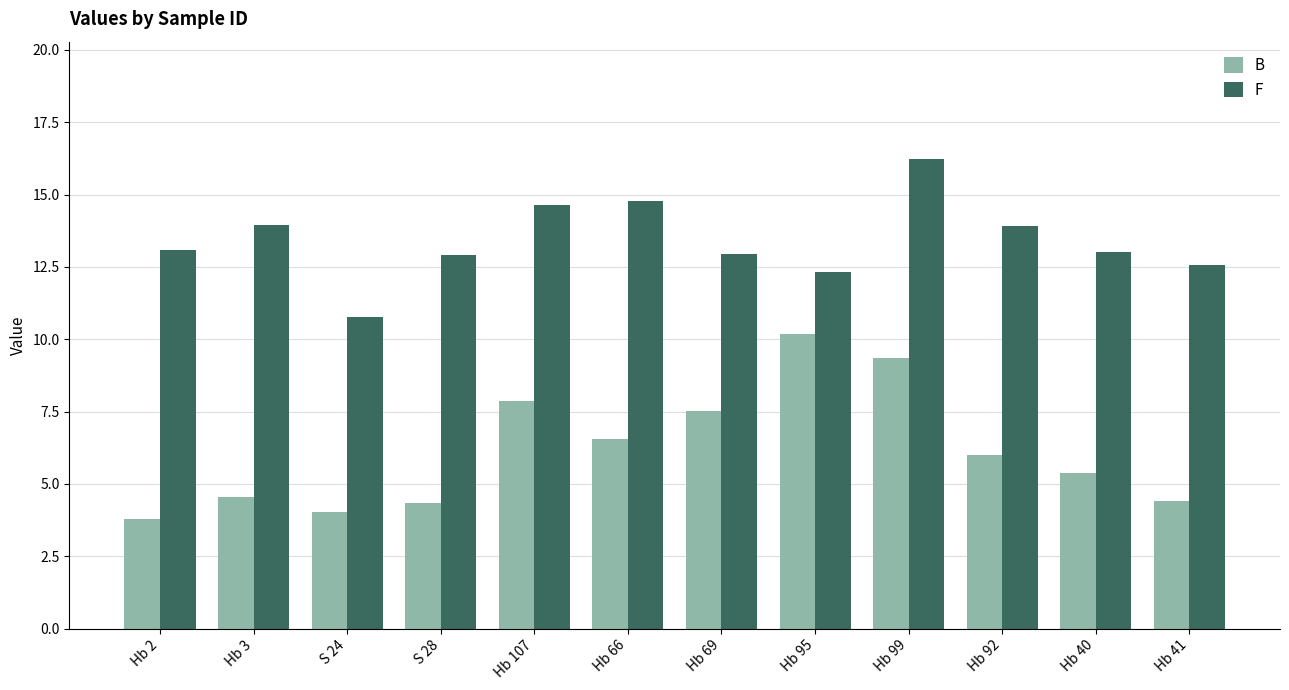

What position from the right is S 28?

9